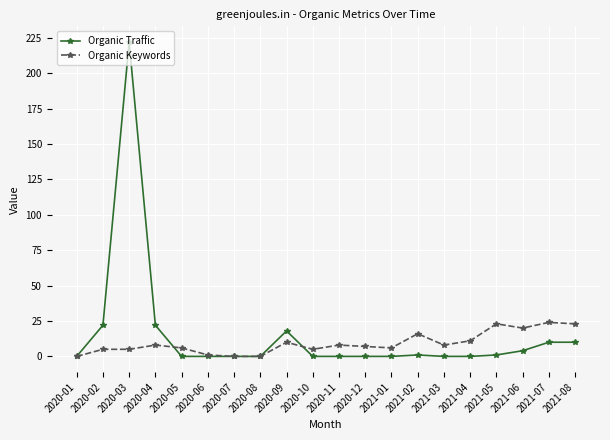

Does the chart have visible grid lines?

Yes